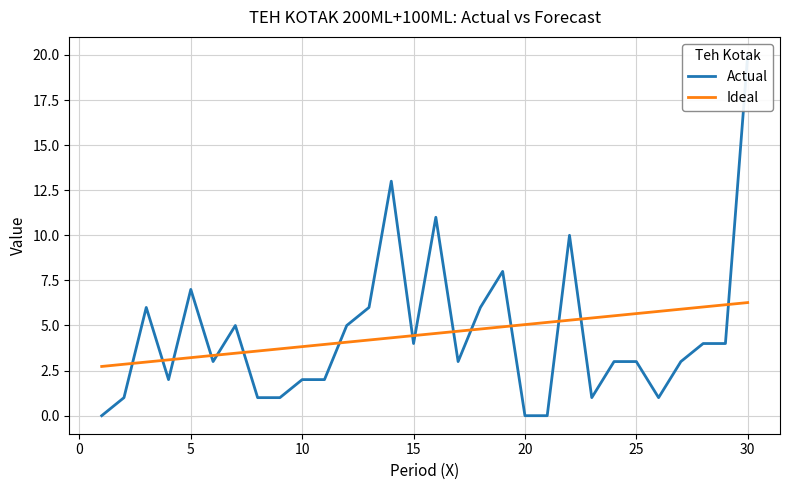

What is the lowest value of the Ideal series?

2.7